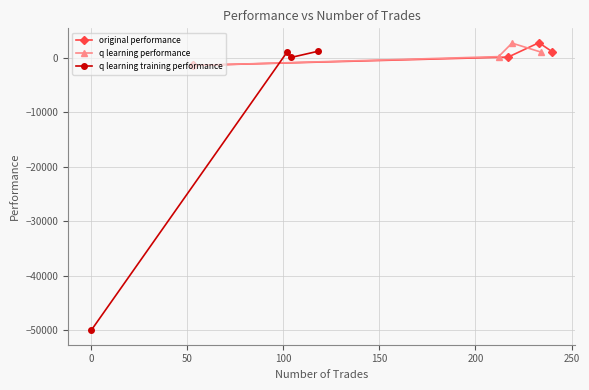

What is the minimum value for q learning training performance?

-50000.0